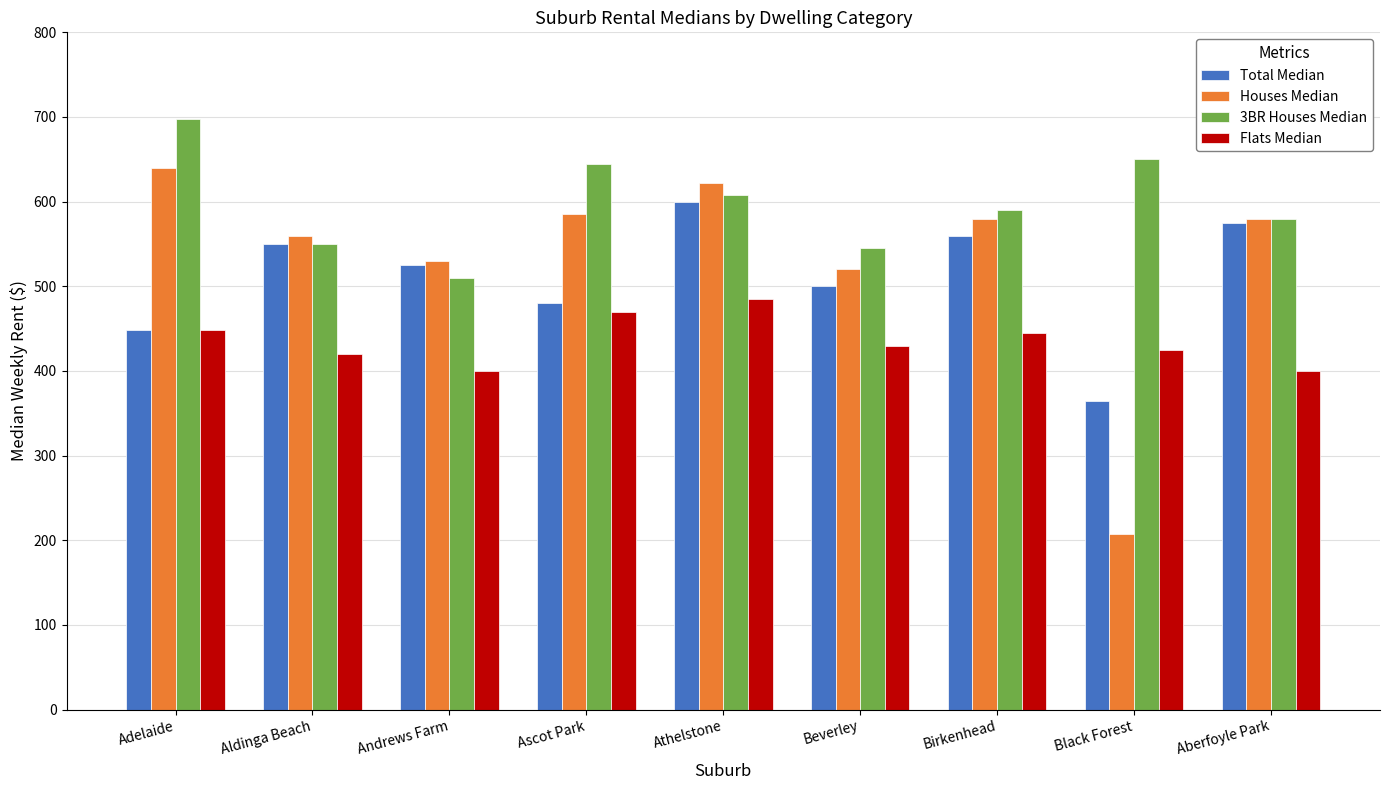

Which category has the lowest value across all series?

Black Forest